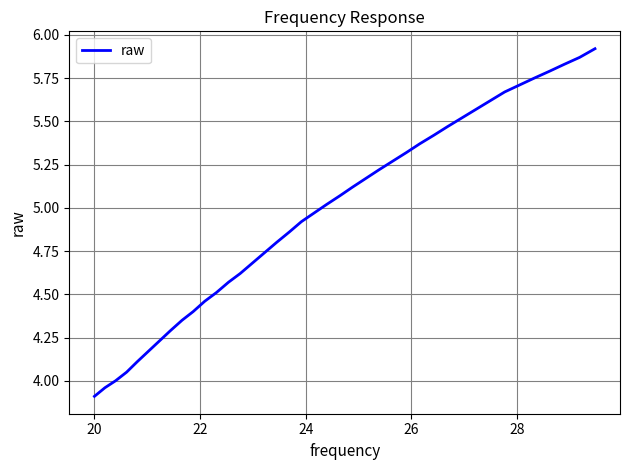

What is the minimum value shown in the chart?

3.9